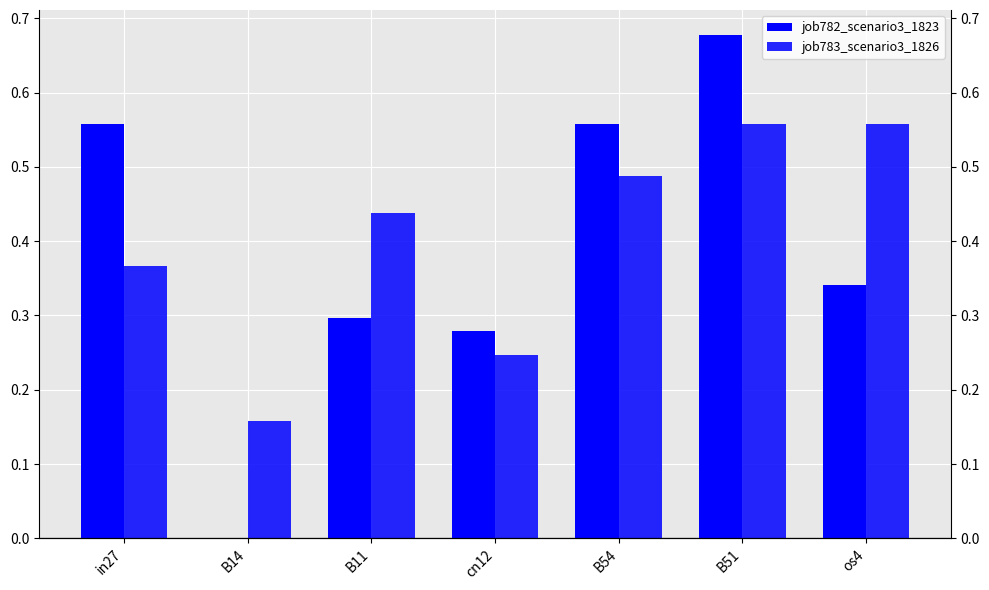

The job783_scenario3_1826 series shows 0.6 at B11. True or false?

False